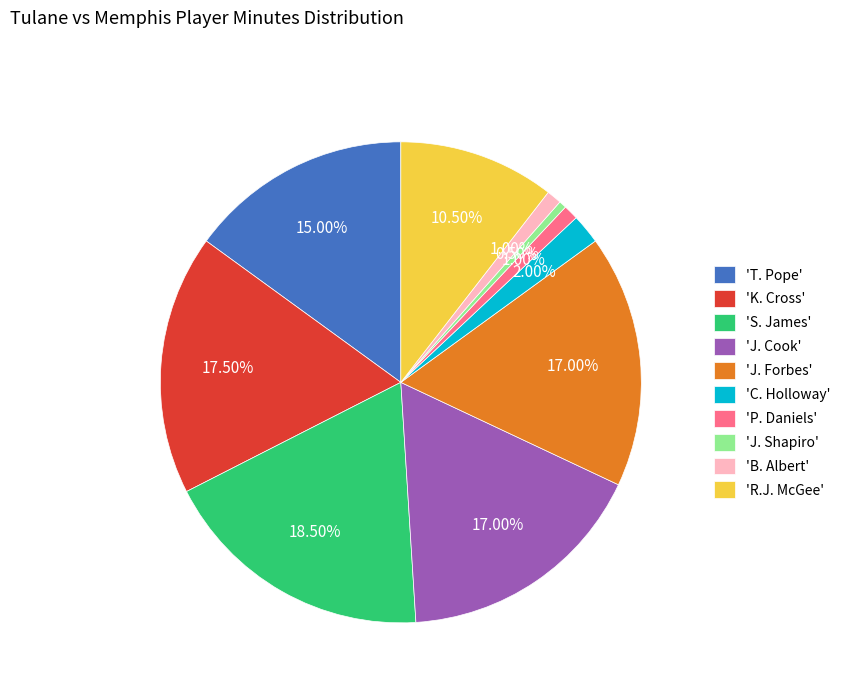

Combined, do 'B. Albert' and 'J. Cook' account for over 50%?

No